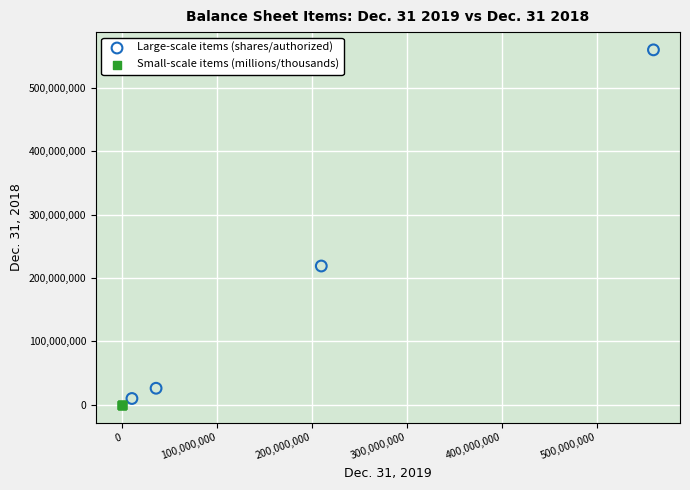

Which series has the widest spread of Y values?

Large-scale items (shares/authorized)